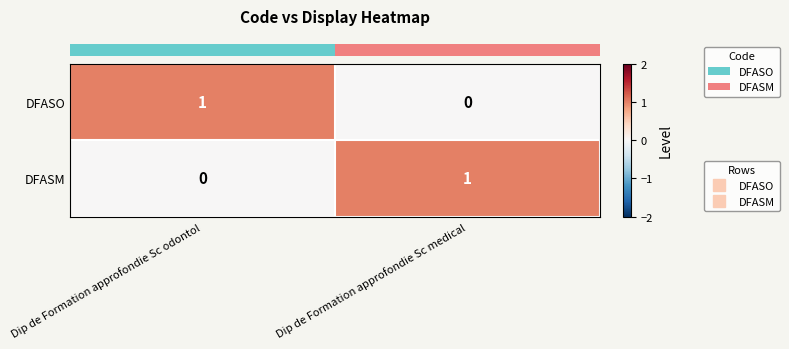

How many data points does each series have?

2